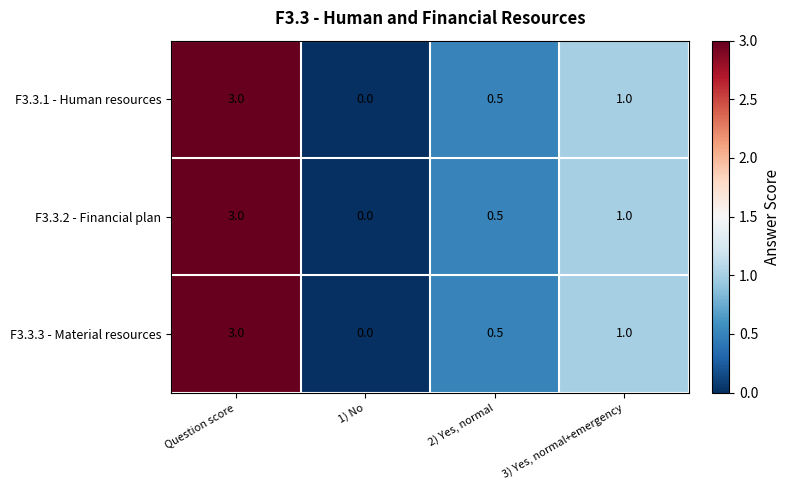

At which label does F3.3.3 - Material resources first exceed 1?

Question score